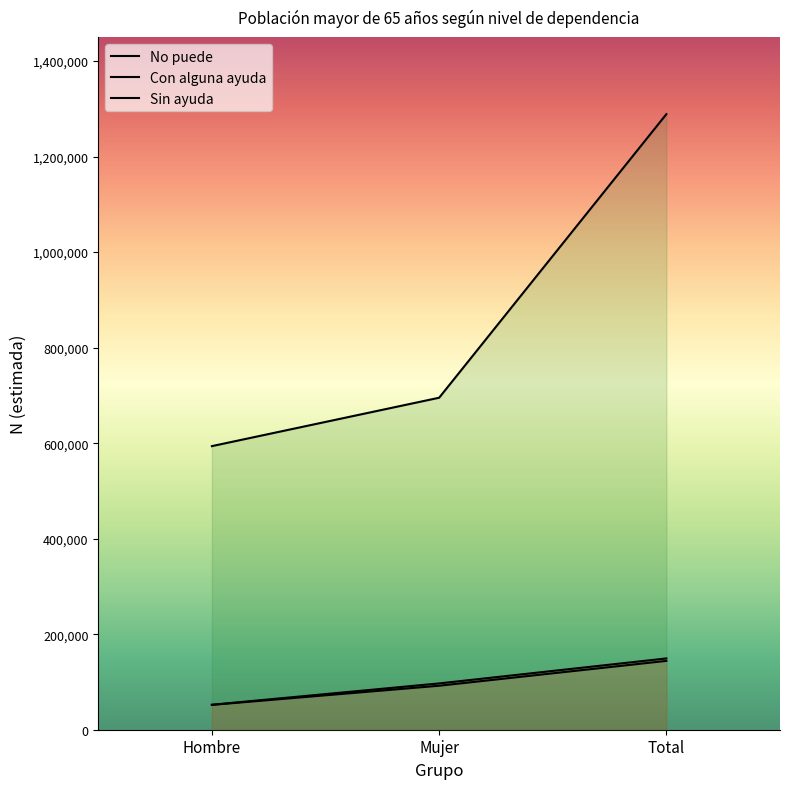

Which series has the largest total across all categories?

Sin ayuda